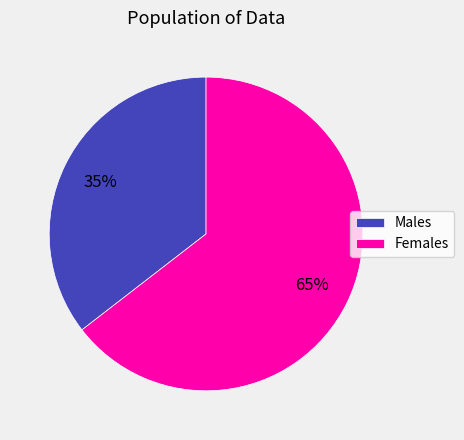

Is the sum of Females and Males greater than half?

Yes